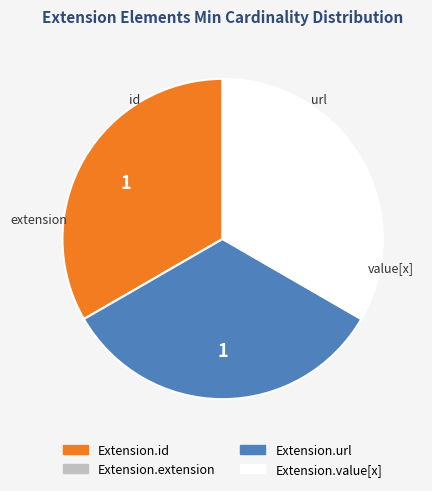

What is the ratio of the value at Extension.id to the value at Extension.value[x]?

1.0